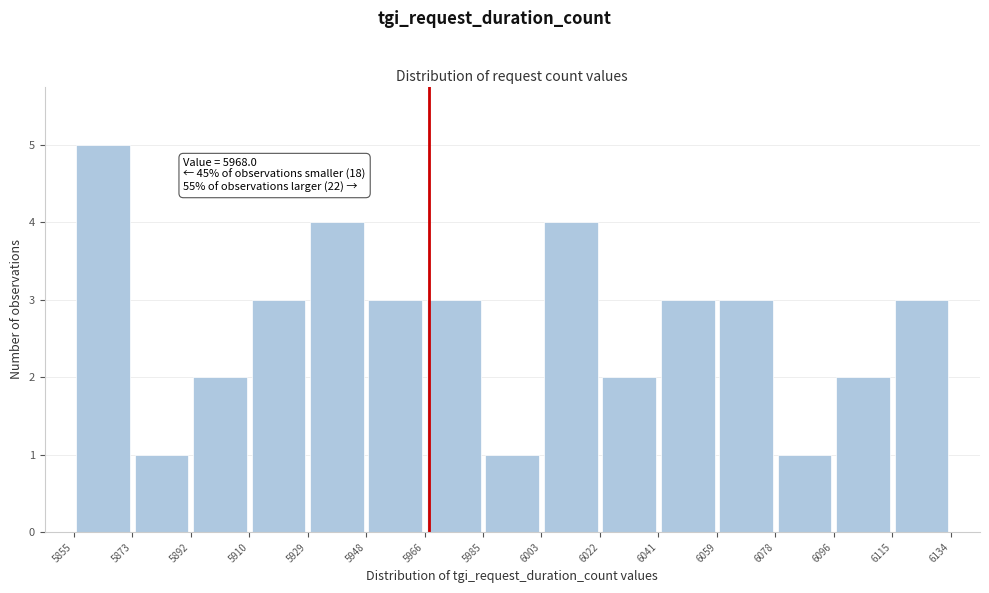

Which range on the x-axis has the tallest bar?

5855 to 5873